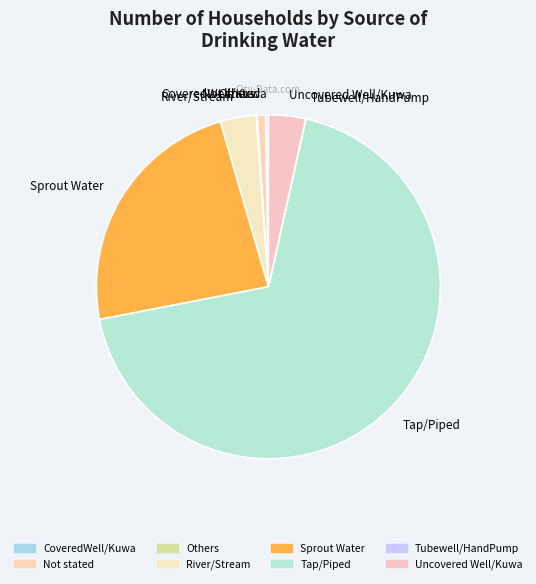

What is the largest slice in the pie chart?

Tap/Piped